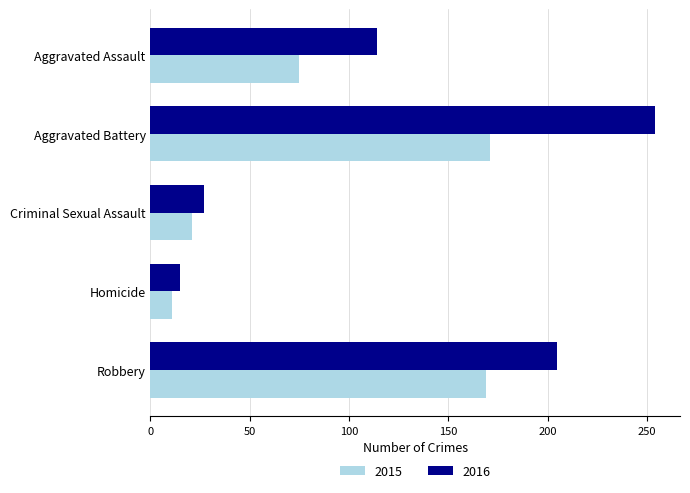

At which label is 2015 closest to 91?

Aggravated Assault